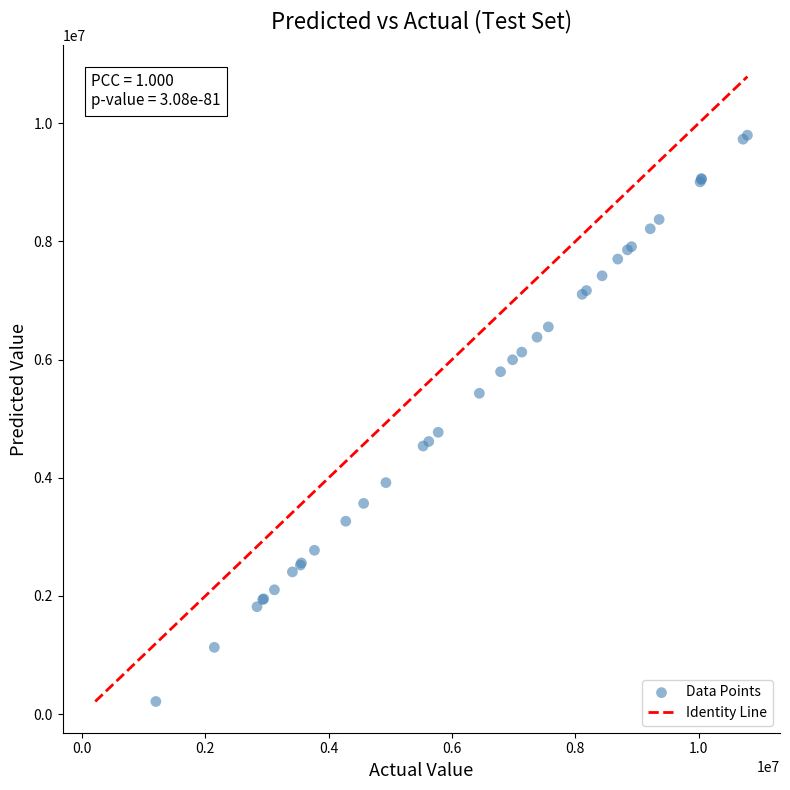

What Y value in the scatter plot is closest to 5006523?

4770538